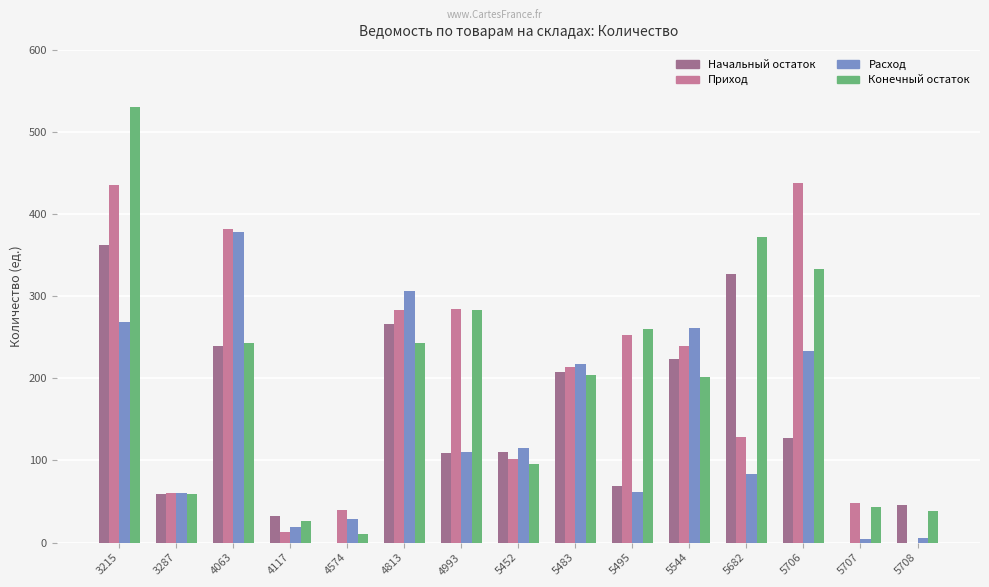

Where does the Начальный остаток series first go above 110?

3215